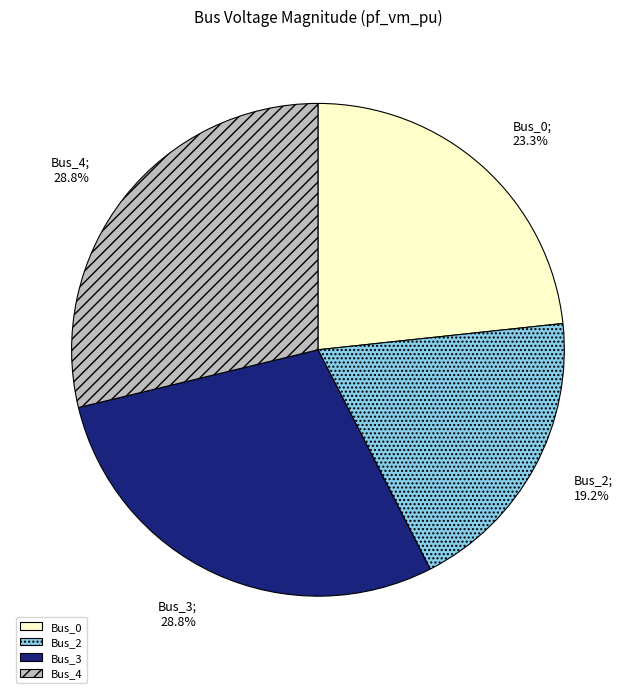

How many slices are in this pie chart?

4